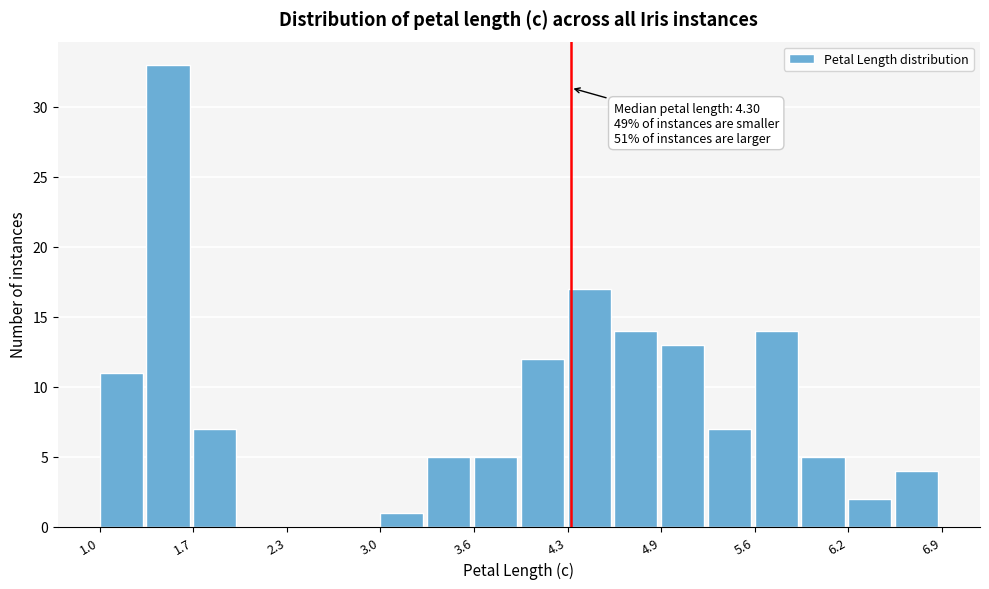

Around what value on the x-axis is the tallest bar? Give the approximate position of its centre, as read against the axis.

1.5